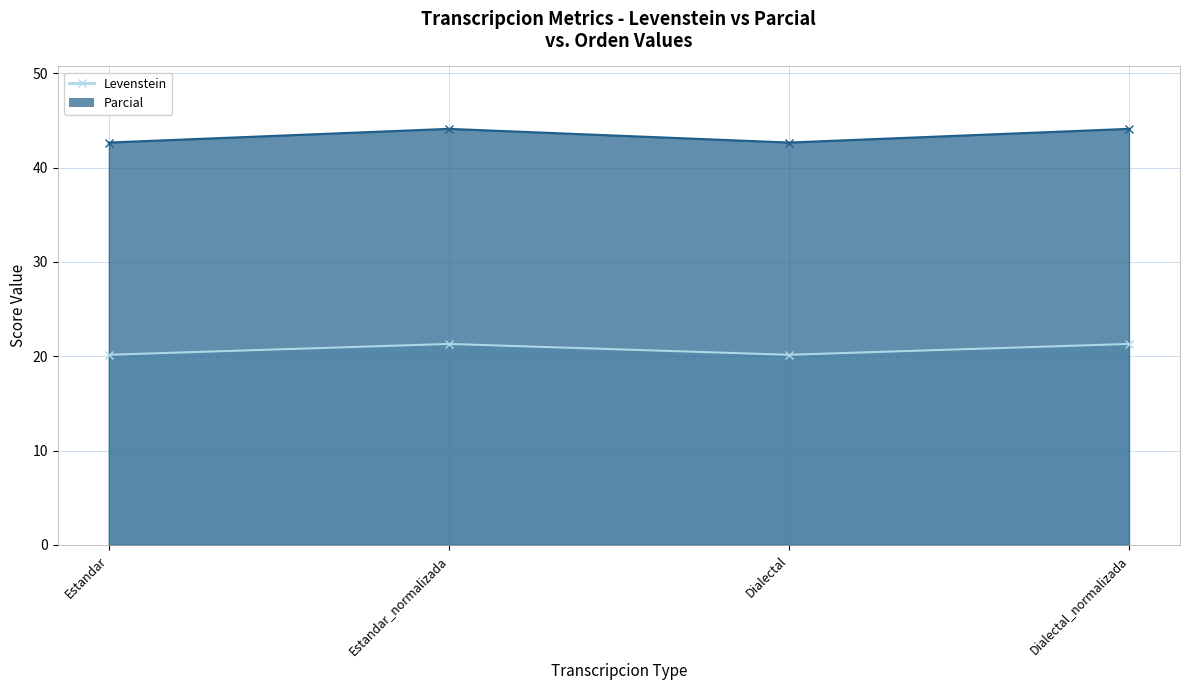

Between Estandar_normalizada and Dialectal, which series saw the biggest shift?

Parcial